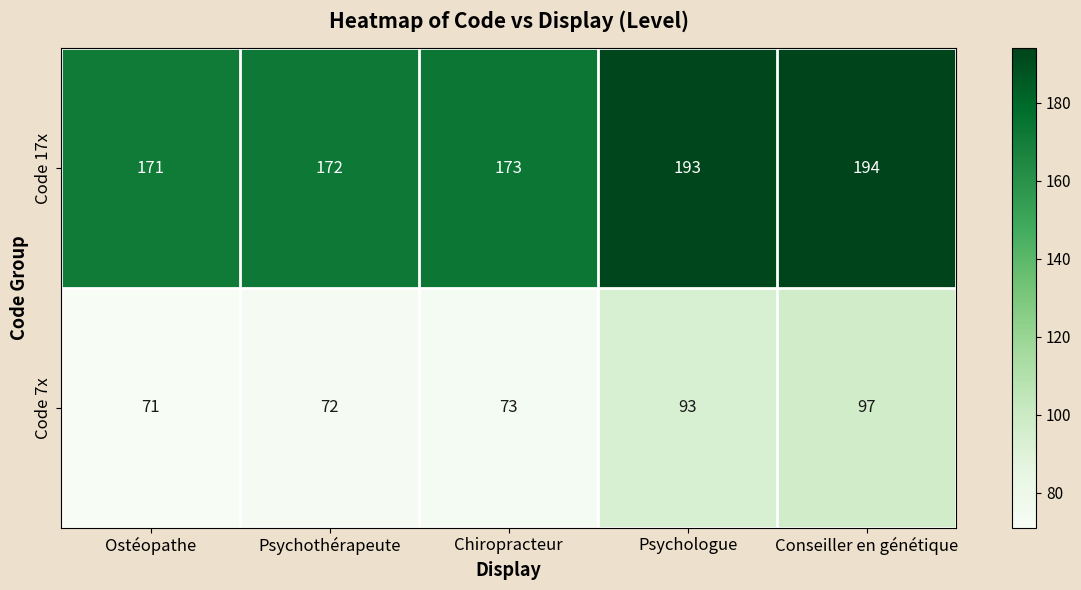

Where is Code 7x nearest to the value 84?

Psychologue